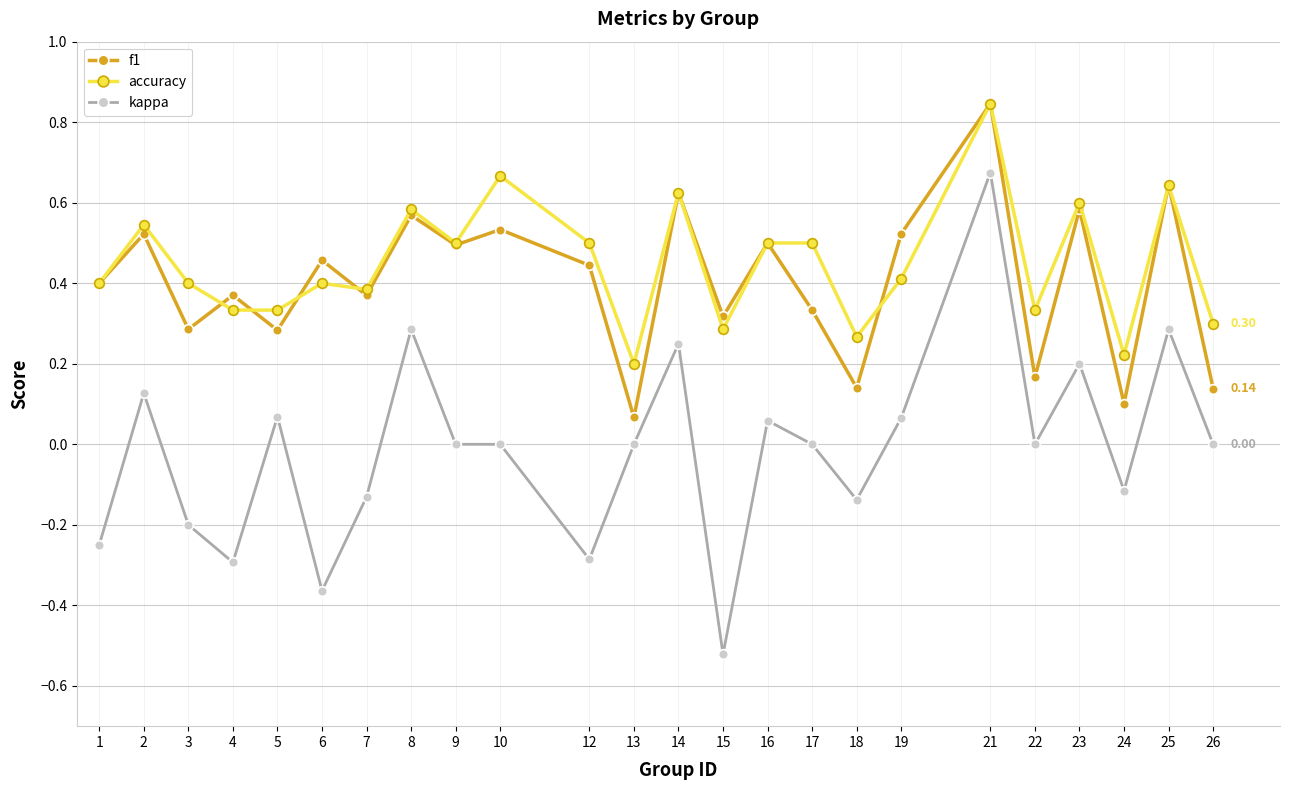

What is the total value across all series at 19?

1.0